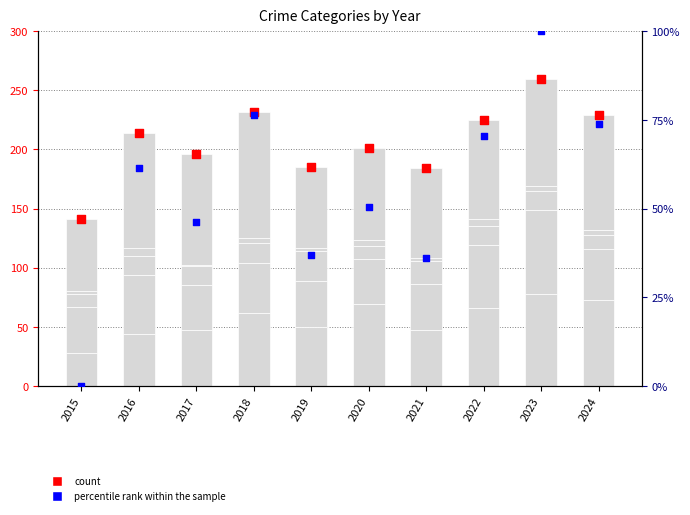

What is the total value across all series at 2017?

196